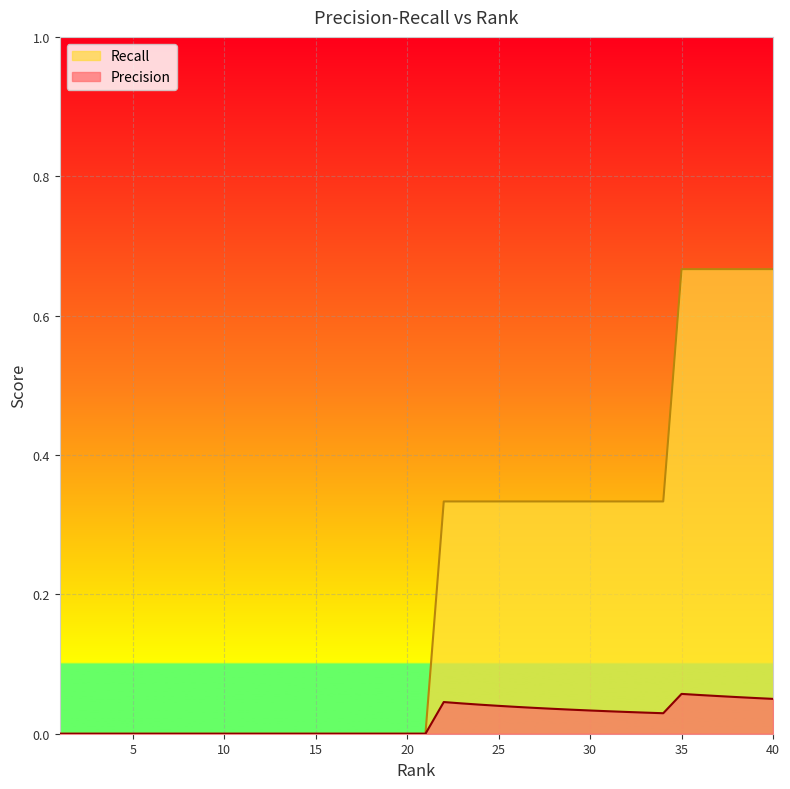

Reading left to right, extract all data points from this chart.

Precision: 0.0	0.0	0.0	0.0	0.0	0.0	0.0	0.0	0.0	0.0	0.0	0.0	0.0	0.0	0.0	0.0	0.0	0.0	0.0	0.0	0.0	0.0	0.0	0.0	0.0	0.0	0.0	0.0	0.0	0.0	0.0	0.0	0.0	0.0	0.1	0.1	0.1	0.1	0.1	0.1
Recall: 0.0	0.0	0.0	0.0	0.0	0.0	0.0	0.0	0.0	0.0	0.0	0.0	0.0	0.0	0.0	0.0	0.0	0.0	0.0	0.0	0.0	0.3	0.3	0.3	0.3	0.3	0.3	0.3	0.3	0.3	0.3	0.3	0.3	0.3	0.7	0.7	0.7	0.7	0.7	0.7